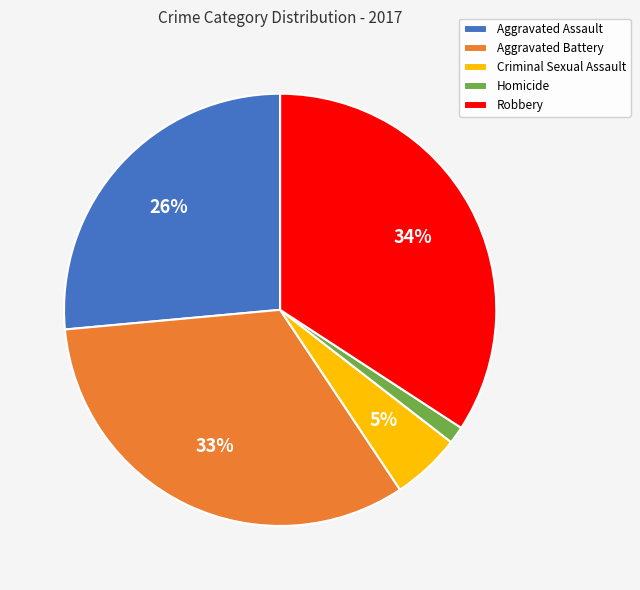

Do Robbery and Criminal Sexual Assault together represent more than half of the pie?

No